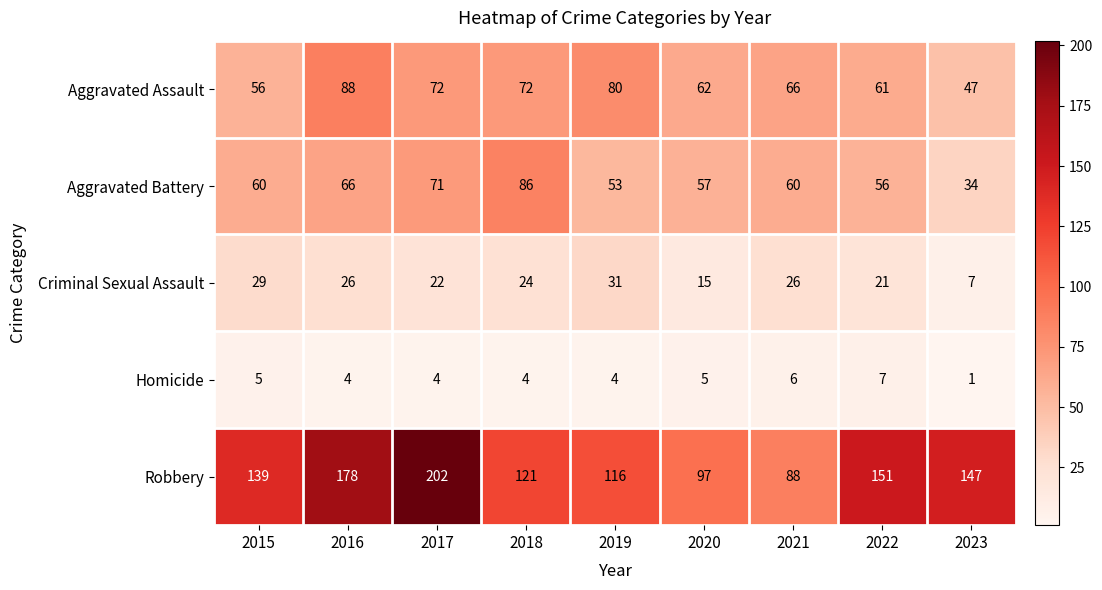

What is the difference between the second highest and second lowest values in the Aggravated Assault series?

24